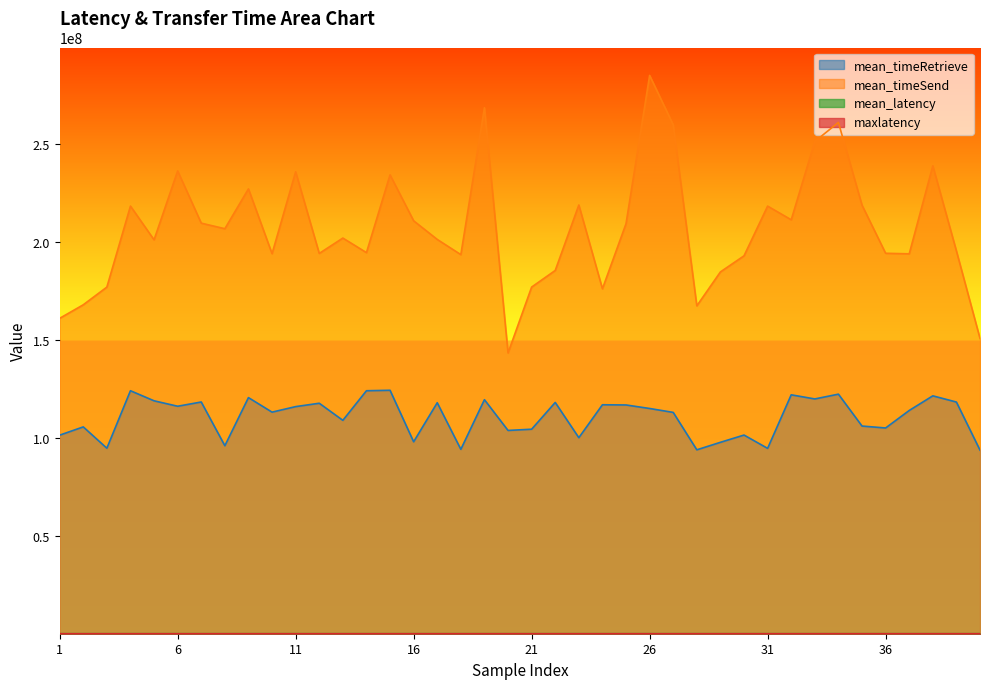

Count the number of categories in the chart.

40